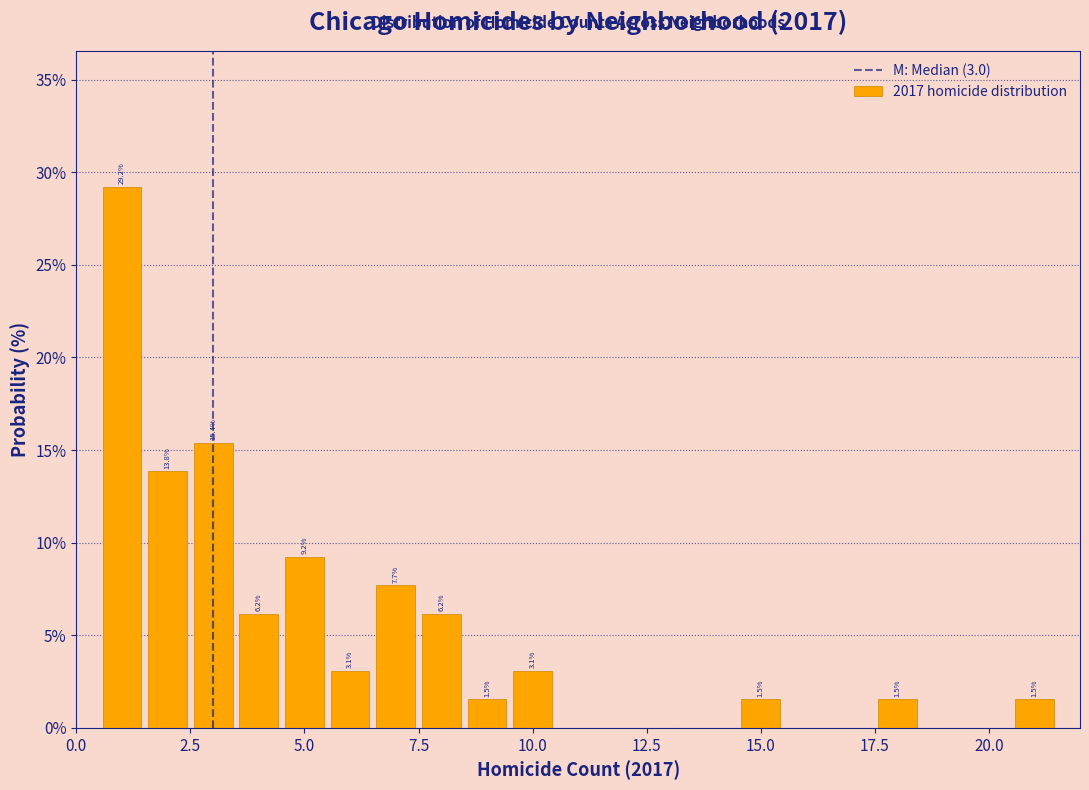

Around what value on the x-axis is the tallest bar? Give the approximate position of its centre, as read against the axis.

1.0